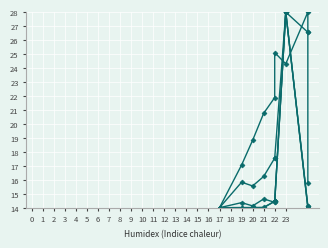

Which series has the largest range (max minus min)?

selected